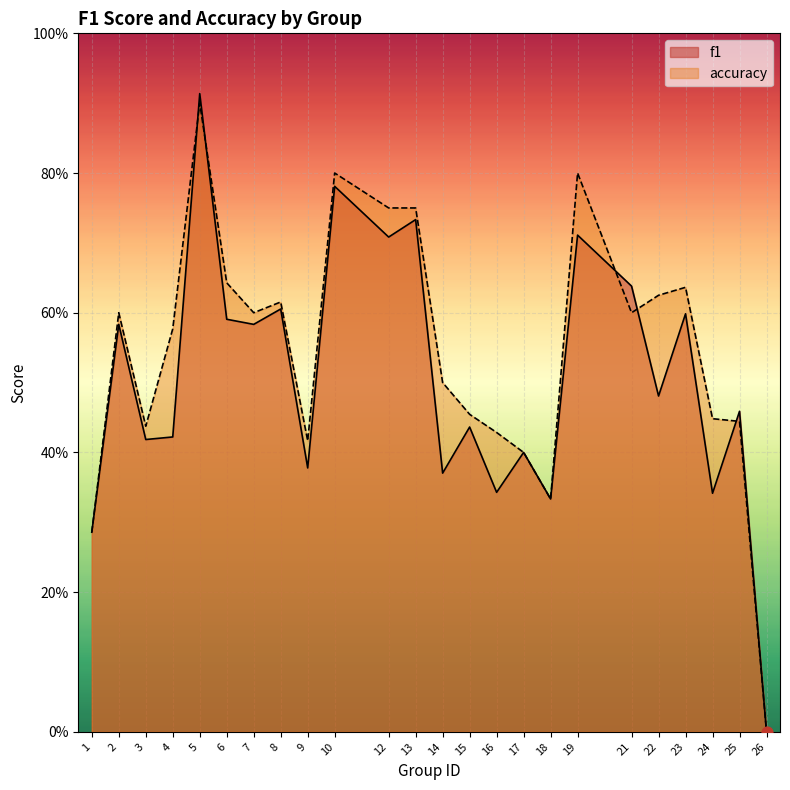

What is the total value across all series at 25?

0.9